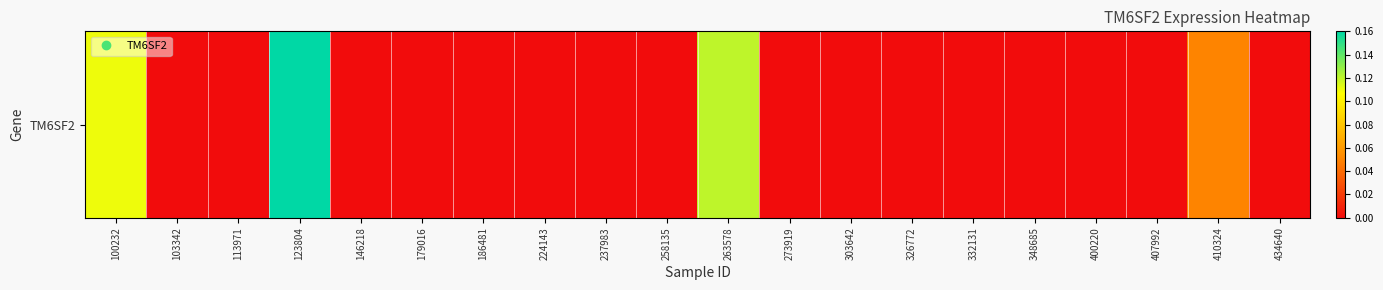

What is the sum of all values?

0.4